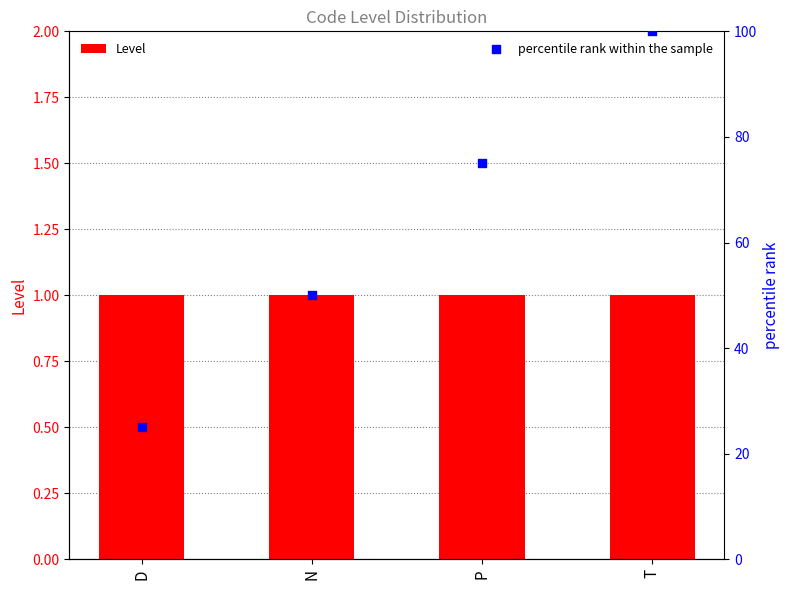

Is the value of Level at N greater than the value of percentile rank within the sample at T?

No